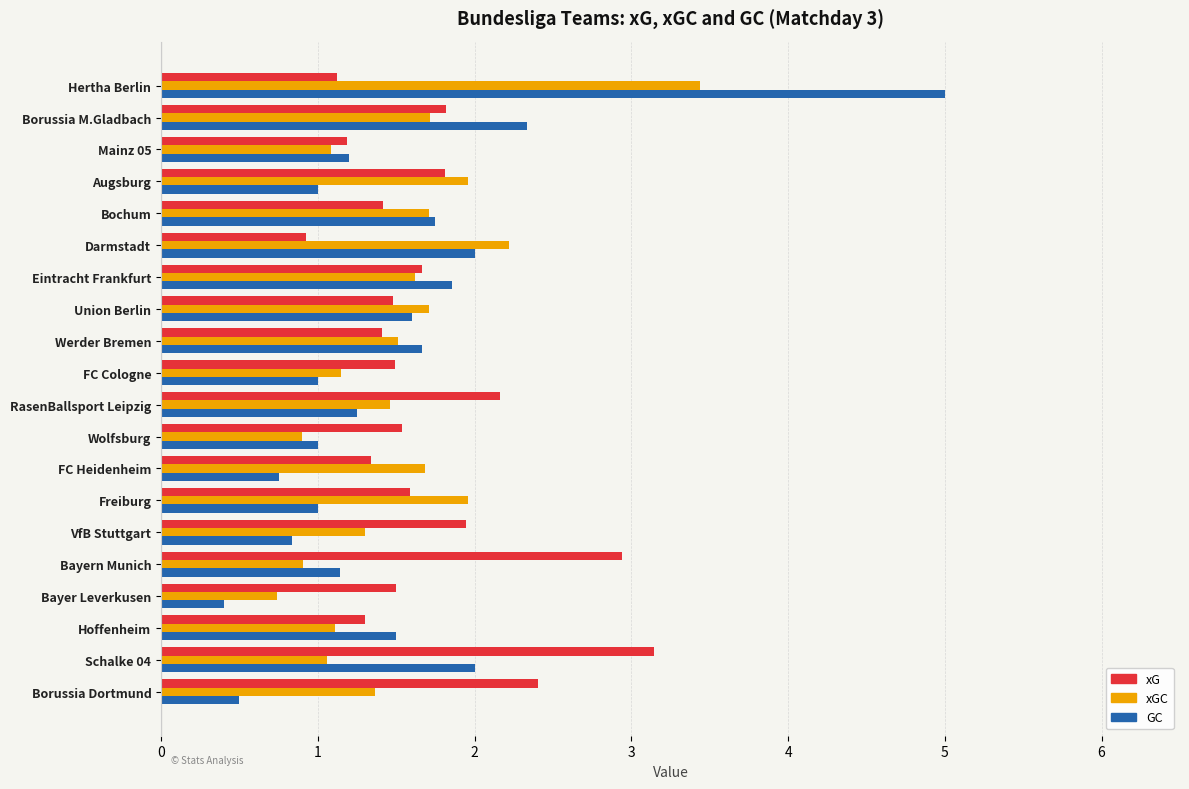

What is the difference between the second highest and second lowest values in the GC series?

1.8